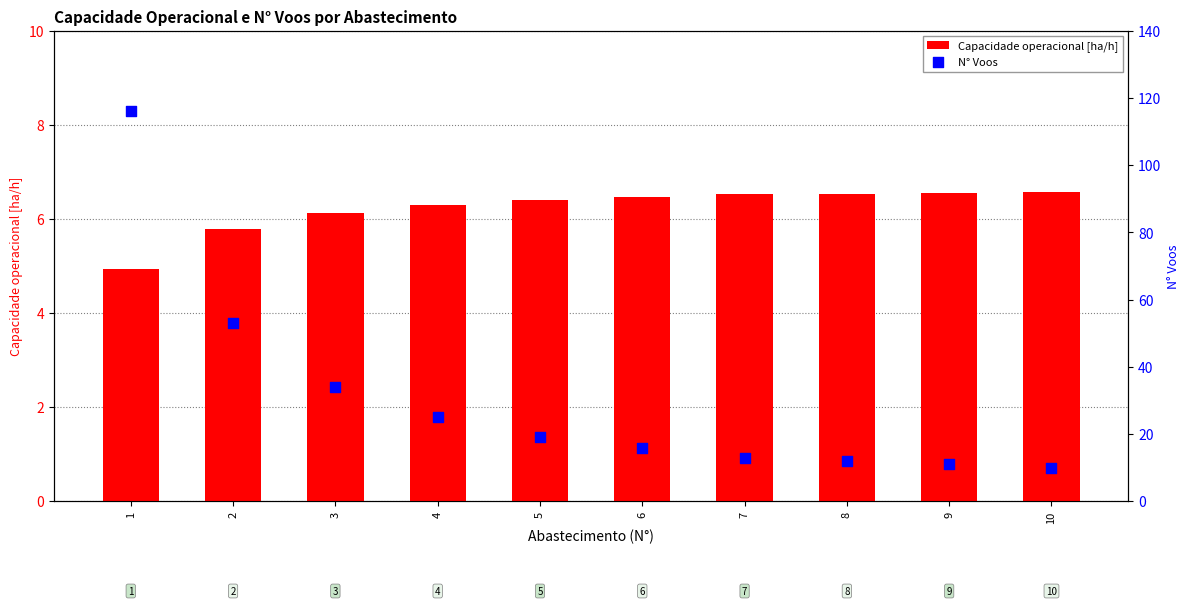

What are all the series names shown in the legend?

Capacidade operacional [ha/h], N° Voos